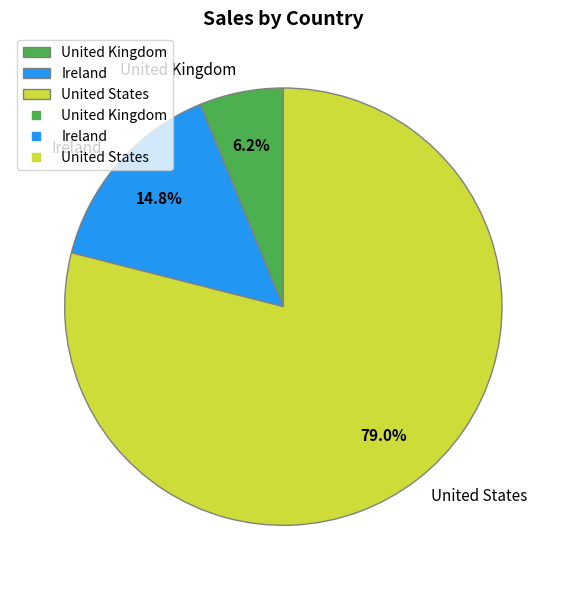

Combined, what portion of the pie is Ireland and United States?

93.8%